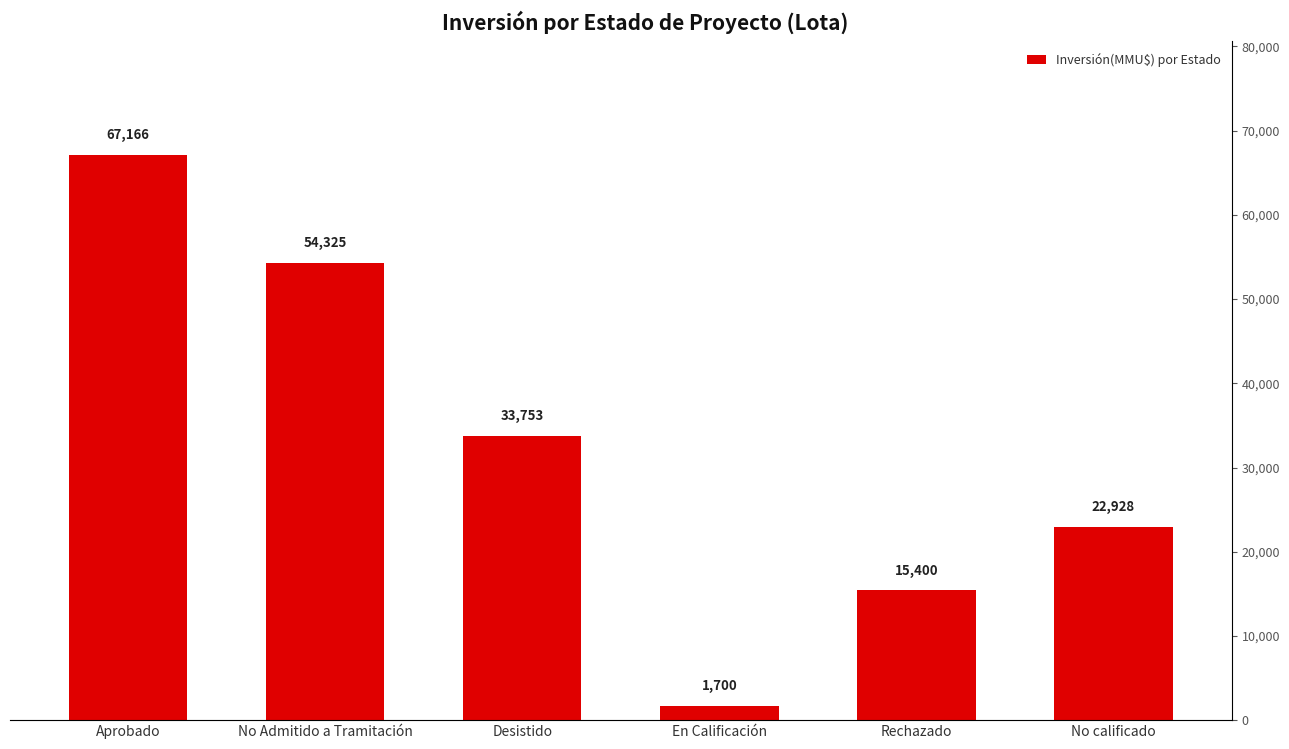

Count the values in the range 15400 to 54325.

4